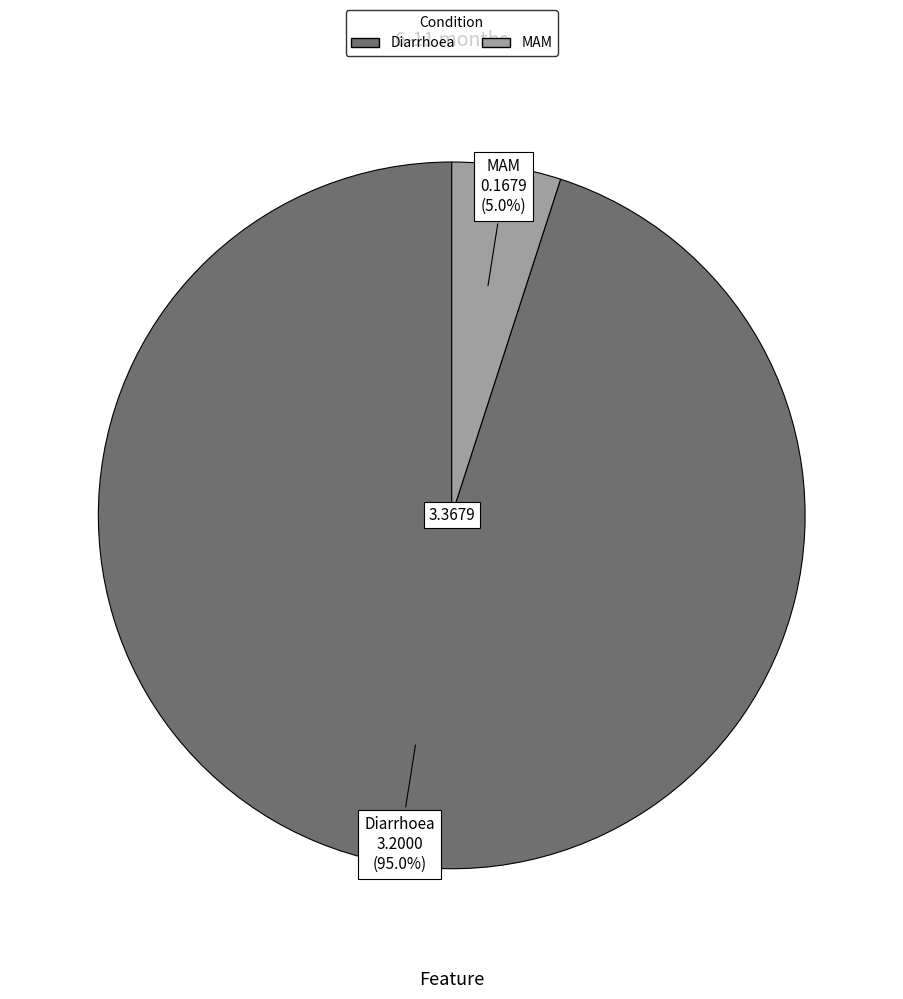

Is Diarrhoea the majority of the pie?

Yes